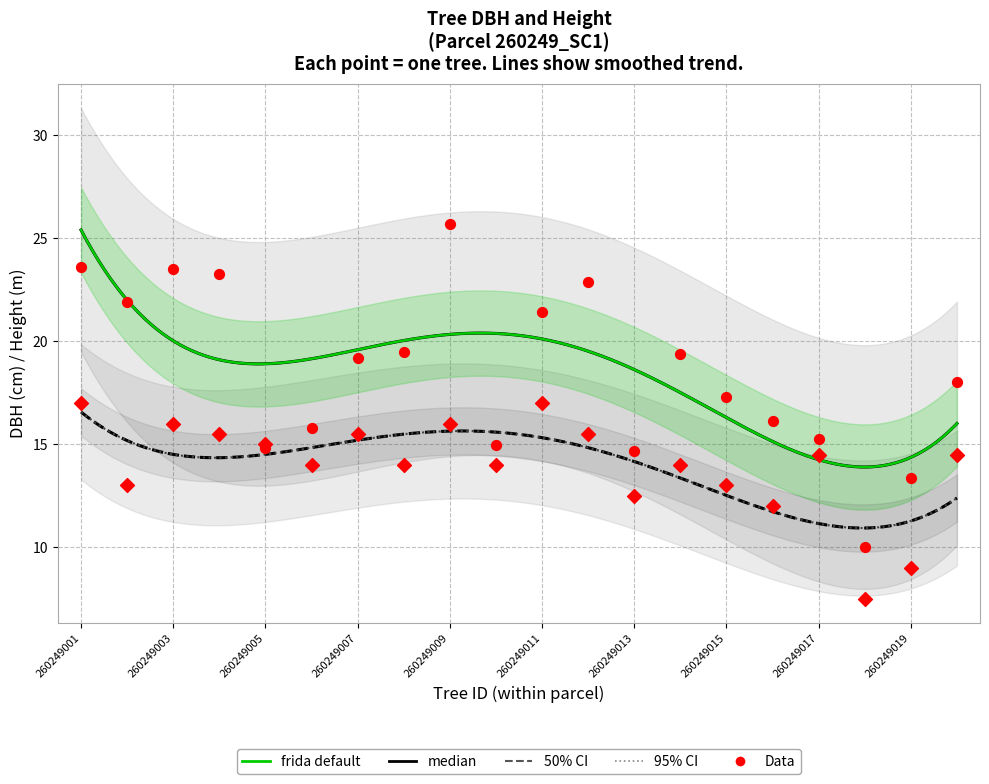

Which series has the widest spread of Y values?

dbh